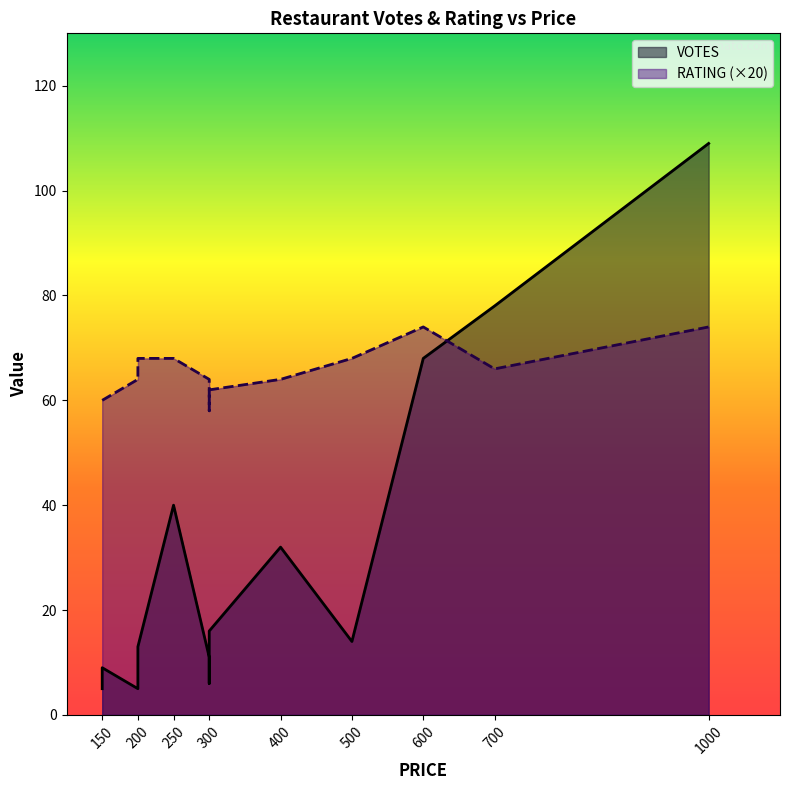

Is the value of RATING (×20) at 700 greater than the value of VOTES at 300?

Yes